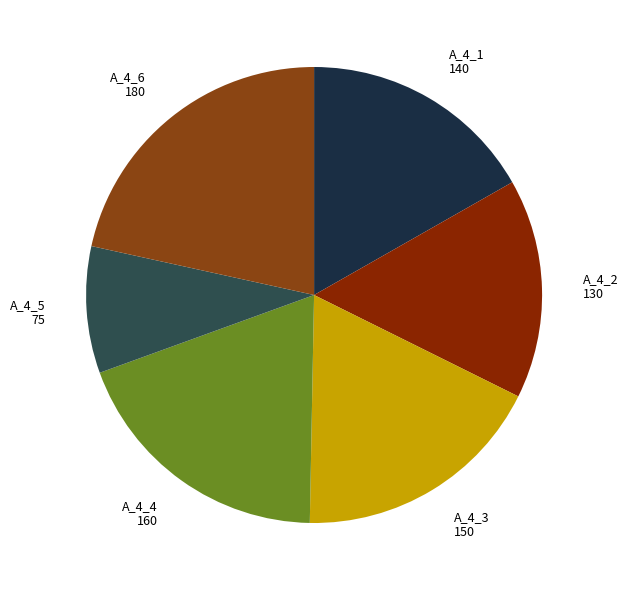

Rank the categories by value from lowest to highest.

A_4_5 75, A_4_2 130, A_4_1 140, A_4_3 150, A_4_4 160, A_4_6 180